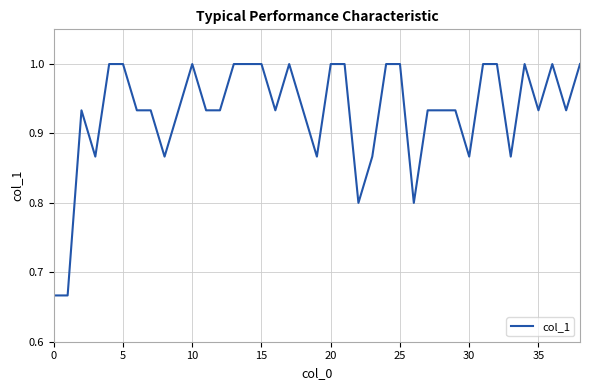

What is the greatest value displayed?

1.0